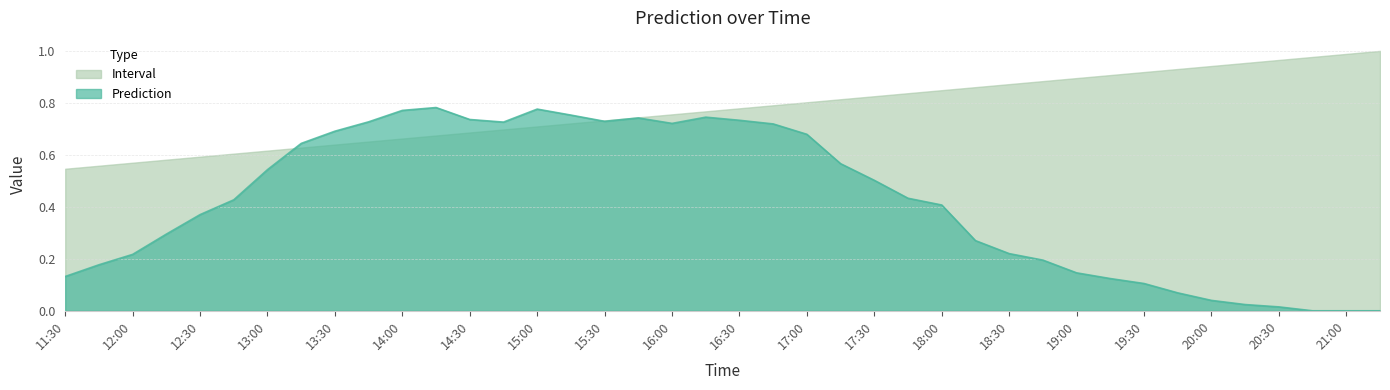

Which series changed the most between 15:30 and 18:30?

Prediction